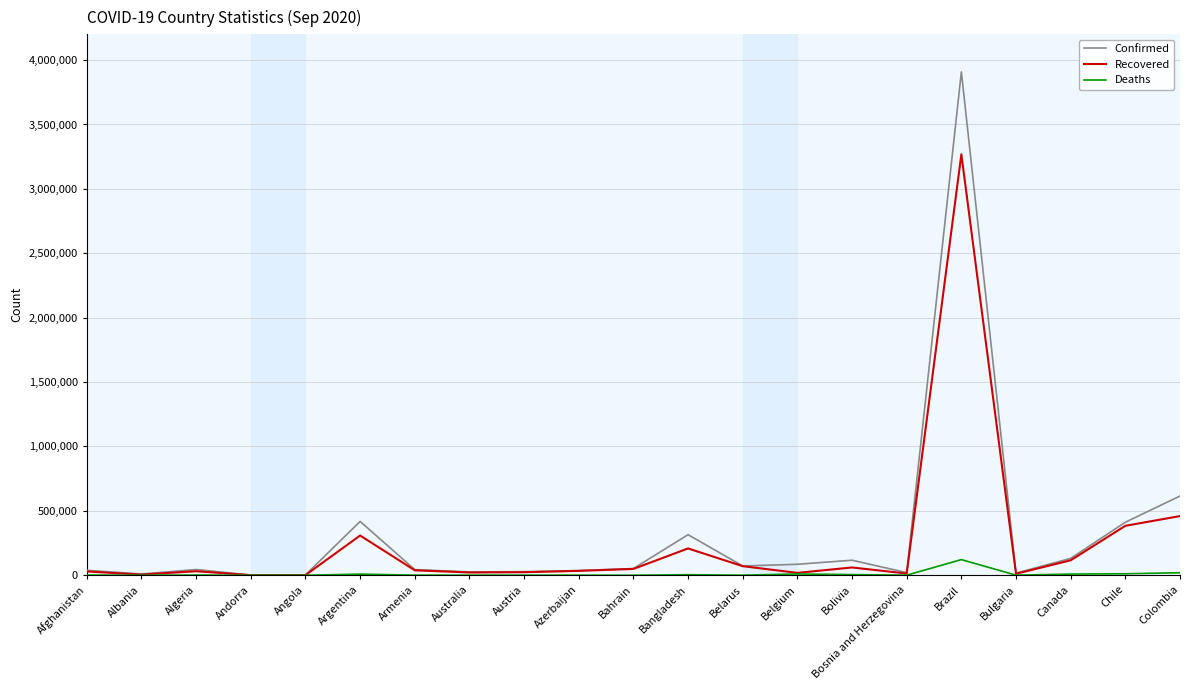

What is the minimum value shown in the chart?

53